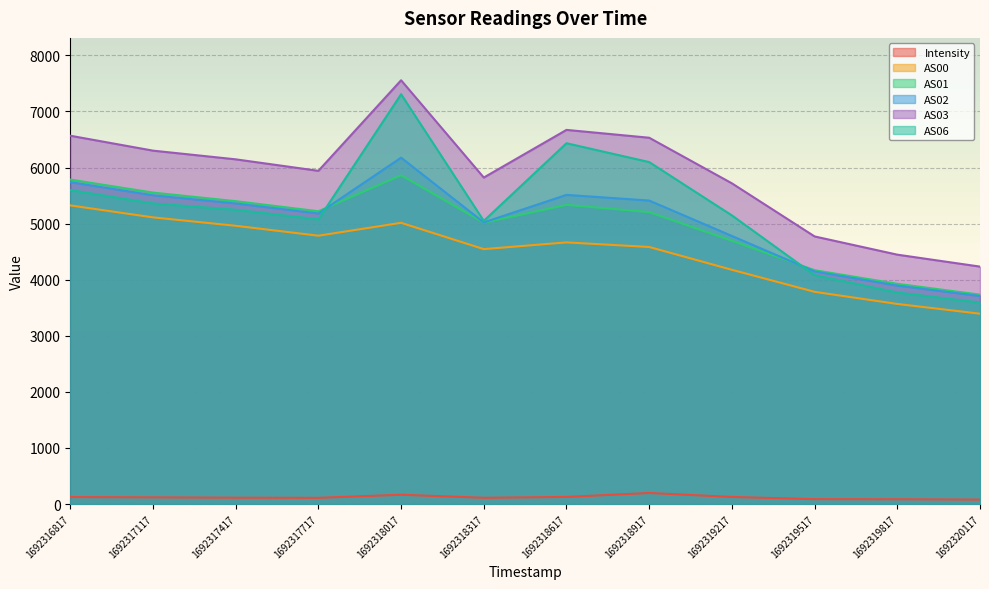

Where does the AS06 series first go above 5248?

1692316817